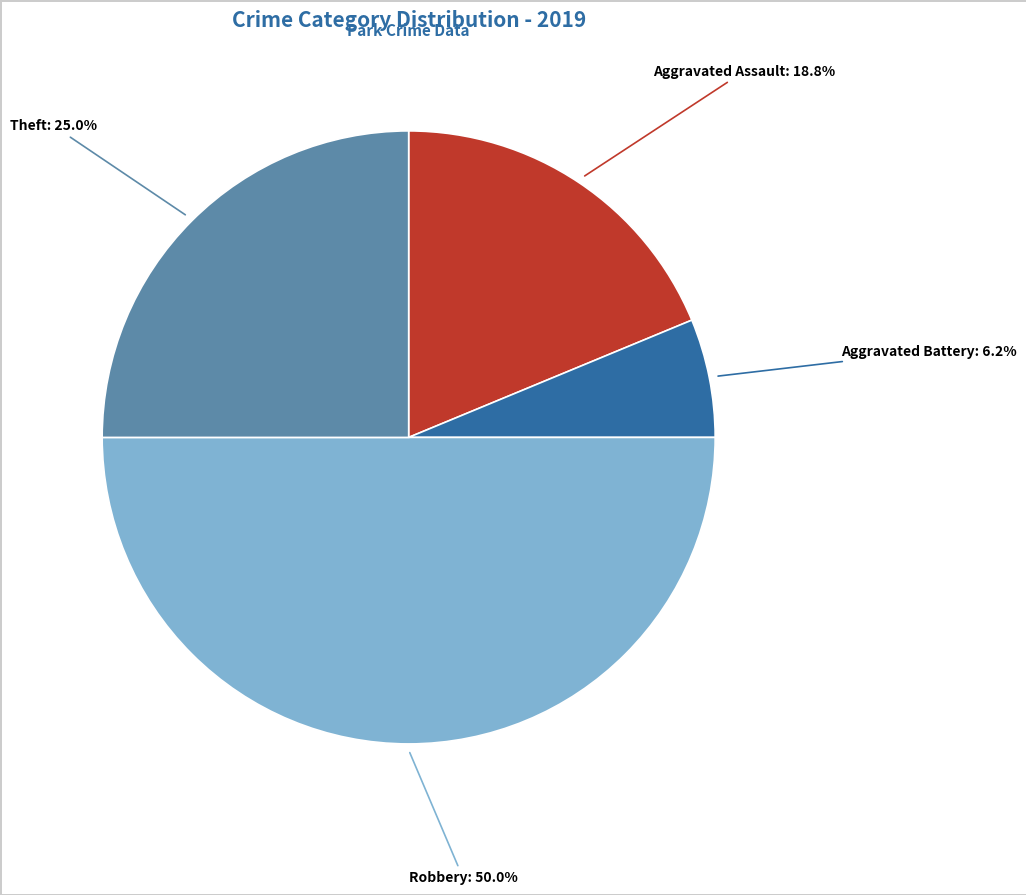

Does Theft account for over 50% of the chart?

No